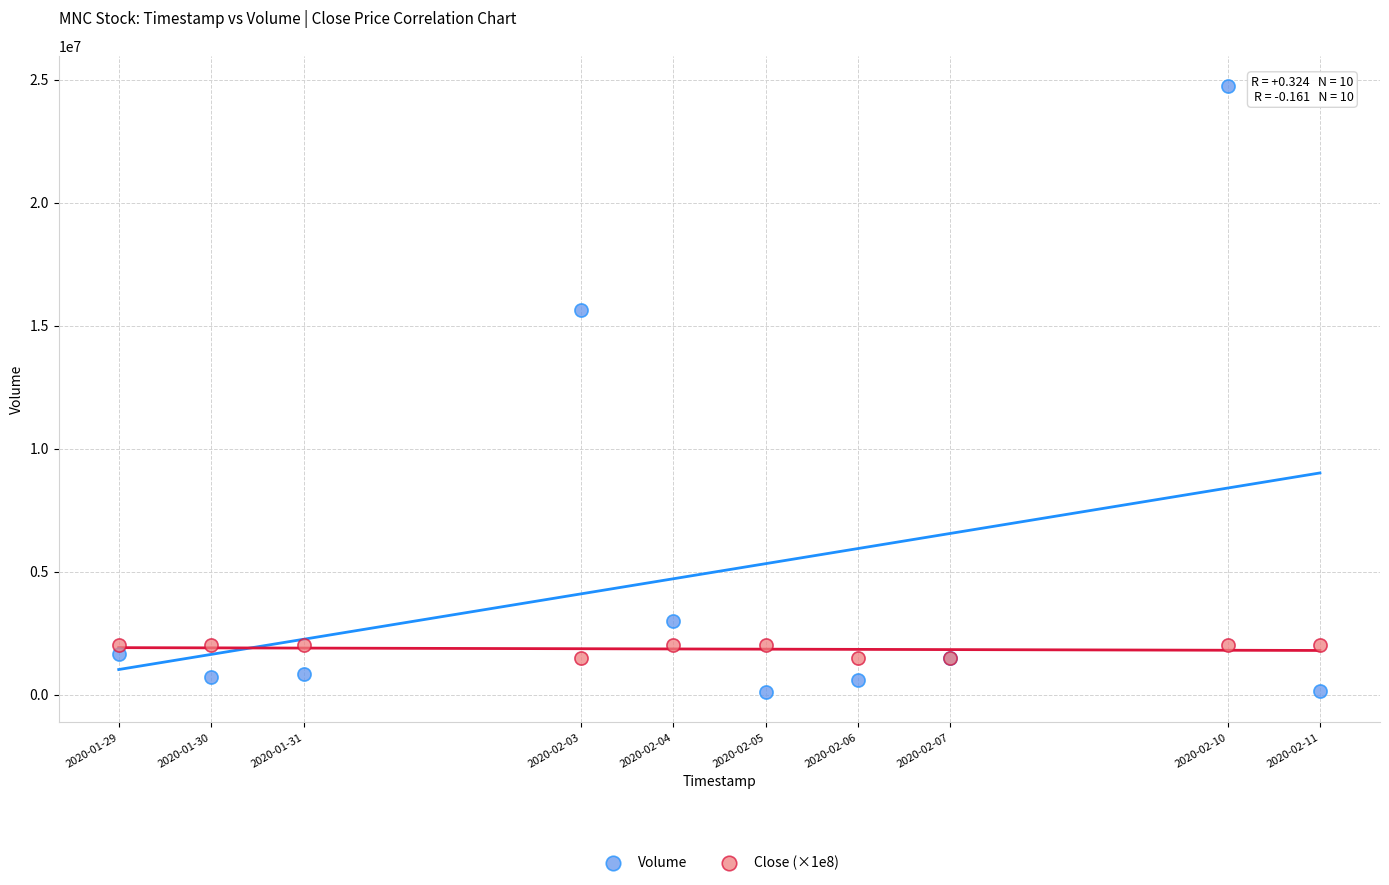

Which series contains the highest Y value?

Volume